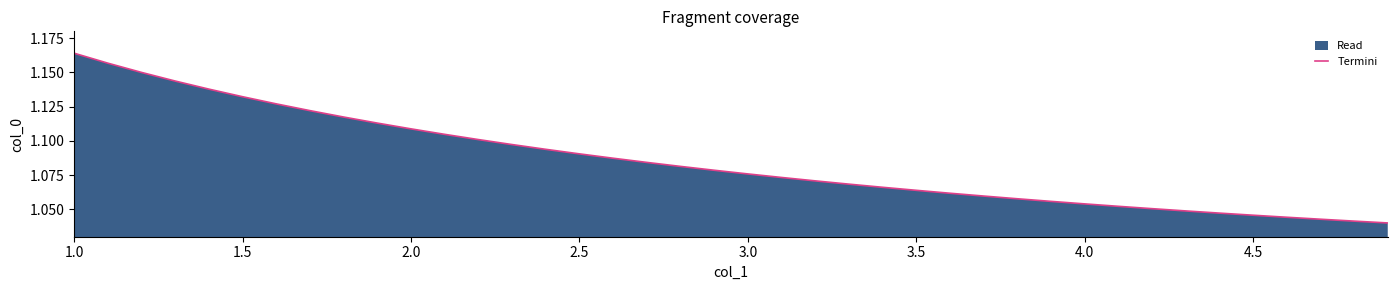

Is it true that the value at 2.0 is 0.8?

False